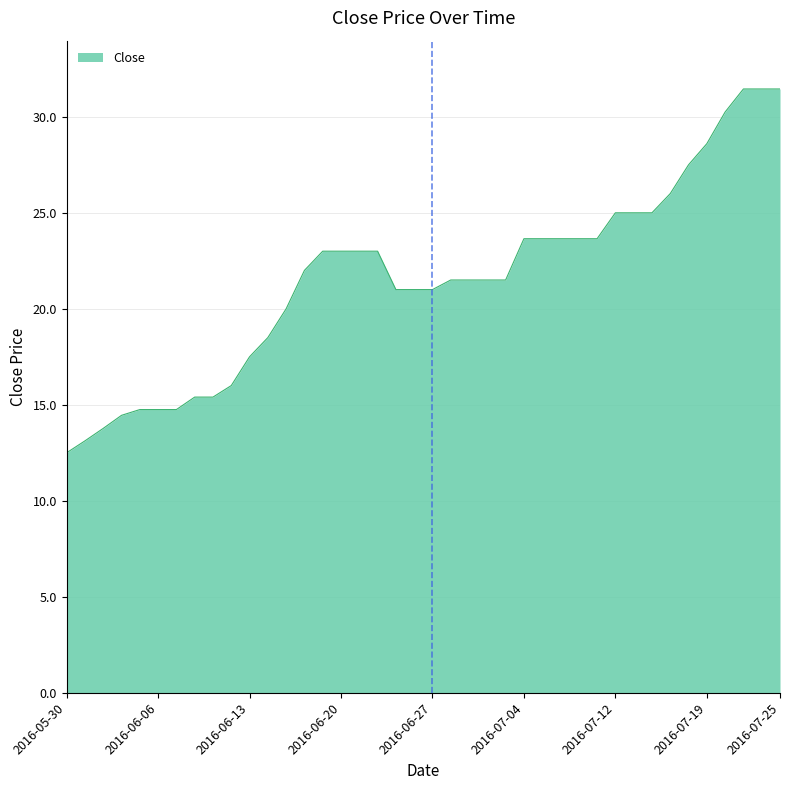

Does the chart have visible grid lines?

Yes